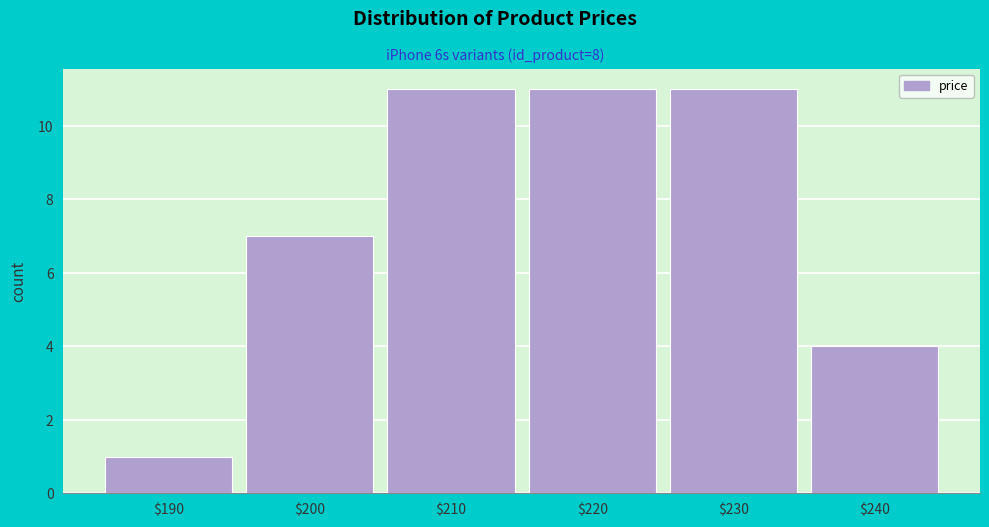

Reading left to right, transcribe all the data shown in this chart.

1	7	11	11	11	4